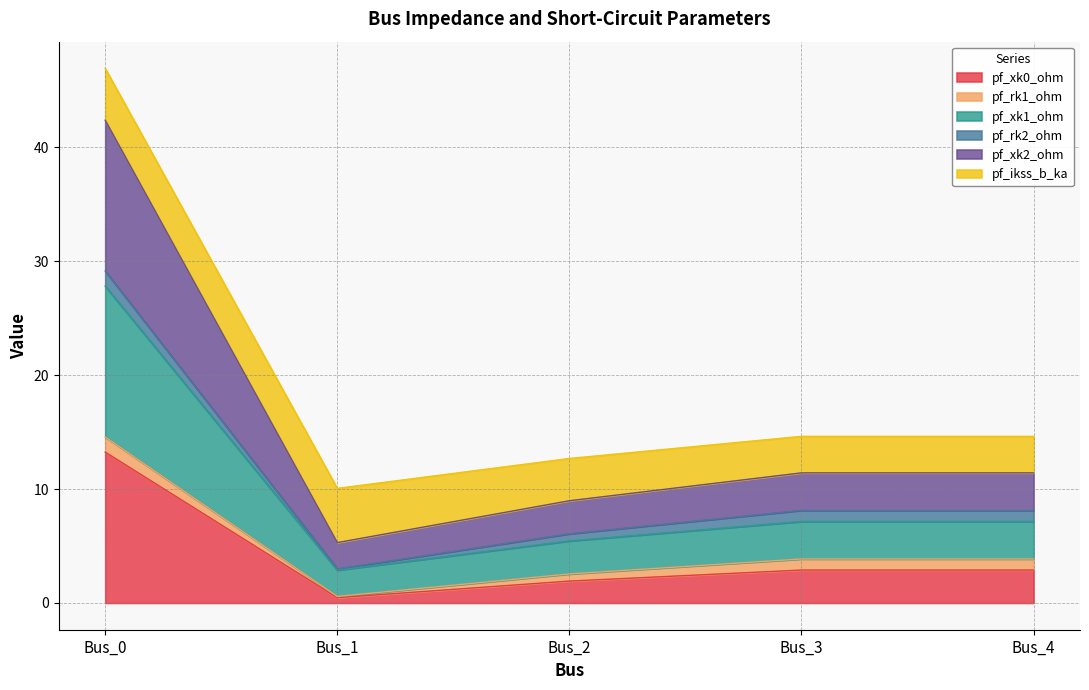

Which category has the highest value in the pf_xk1_ohm series?

Bus_0